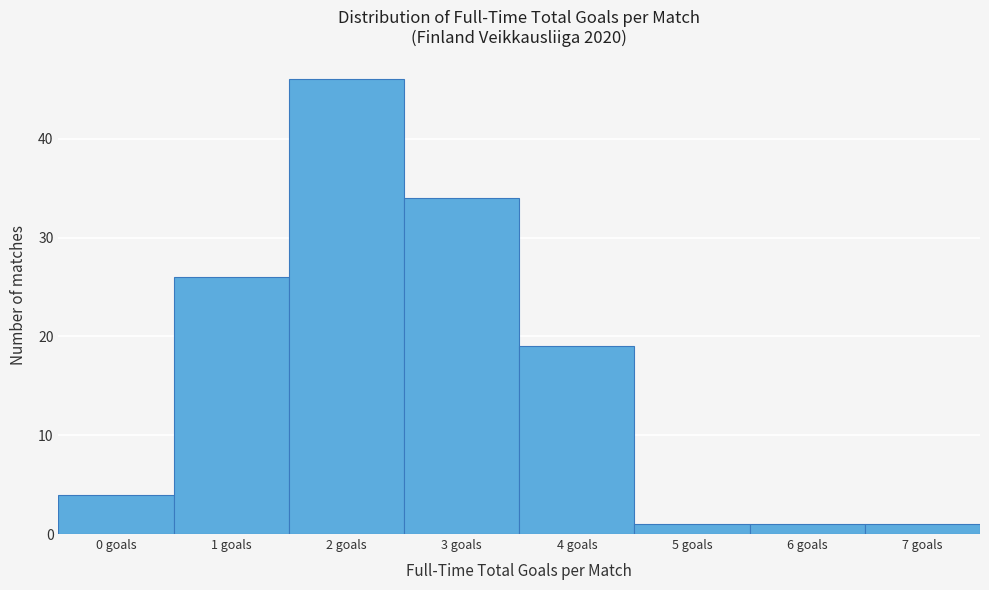

Reading left to right, list all the values displayed in this chart.

0 goals=4	1 goals=26	2 goals=46	3 goals=34	4 goals=19	5 goals=1	6 goals=1	7 goals=1